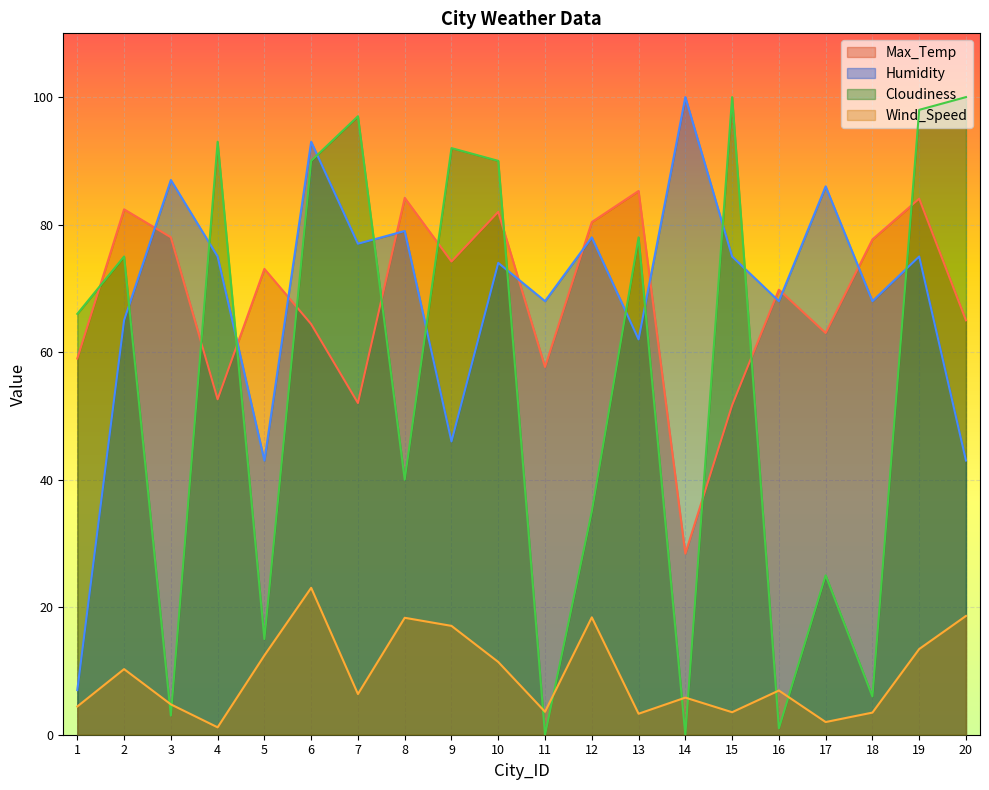

Where do Cloudiness and Max_Temp first cross each other?

1 and 2